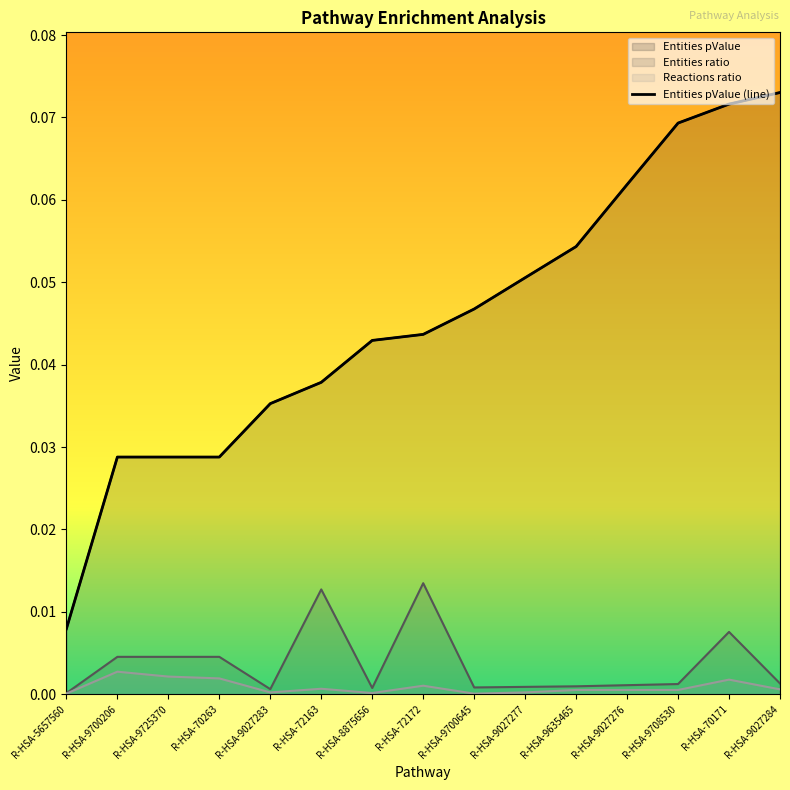

List the labels in order of Entities pValue value, smallest first.

R-HSA-5657560, R-HSA-9700206, R-HSA-9725370, R-HSA-70263, R-HSA-9027283, R-HSA-72163, R-HSA-8875656, R-HSA-72172, R-HSA-9700645, R-HSA-9027277, R-HSA-9635465, R-HSA-9027276, R-HSA-9708530, R-HSA-70171, R-HSA-9027284